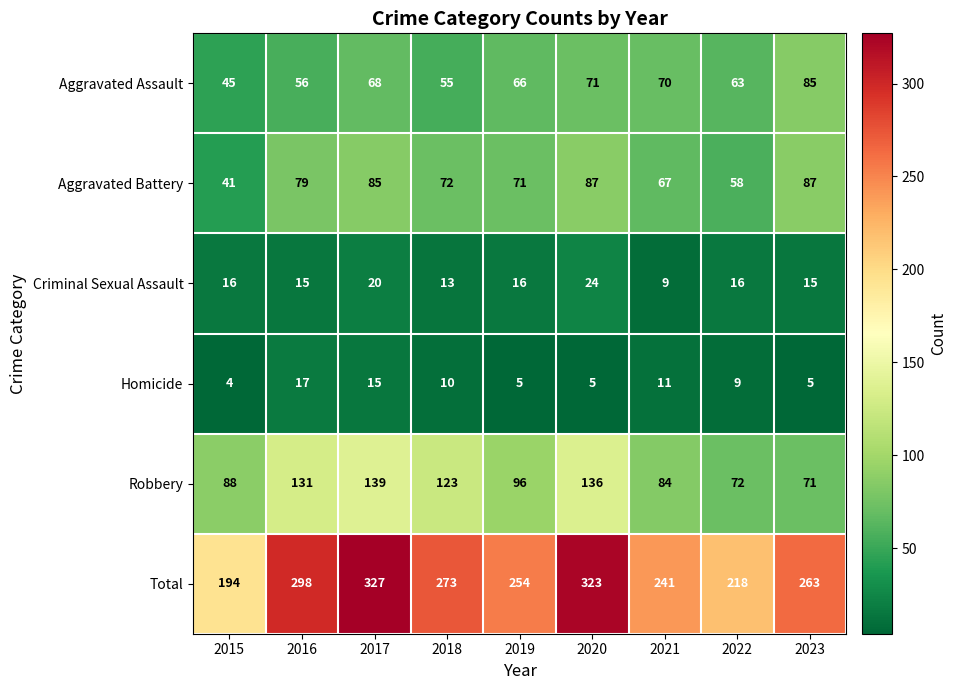

At which label does Total first exceed 263?

2016